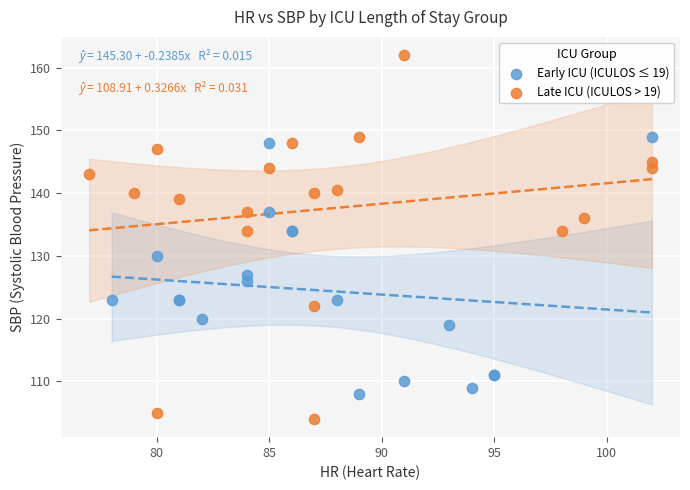

Which series has the widest spread of Y values?

Late ICU (ICULOS > 19)